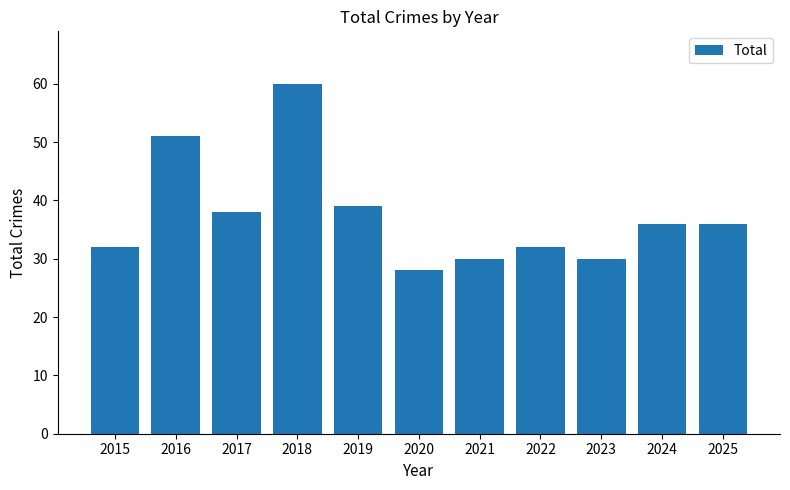

What is the sum of all values?

412